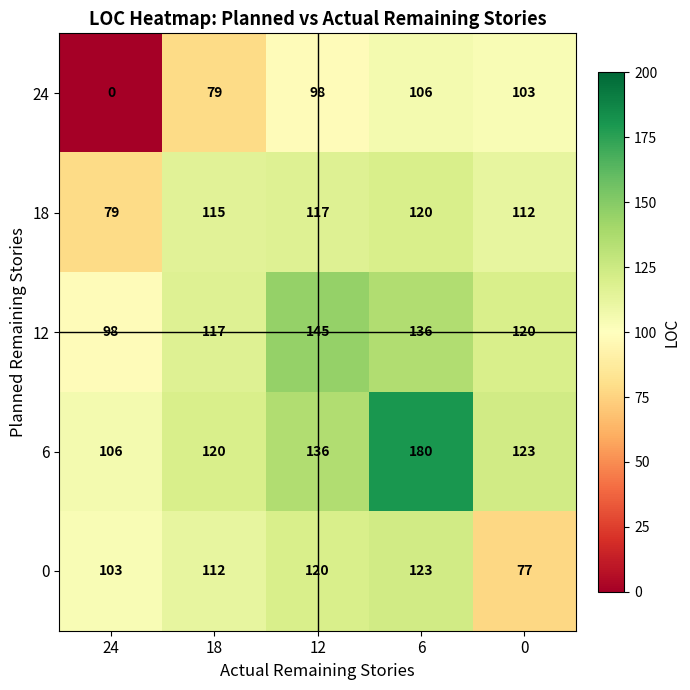

List the series in order of their peak value, highest first.

6, 12, 0, 18, 24